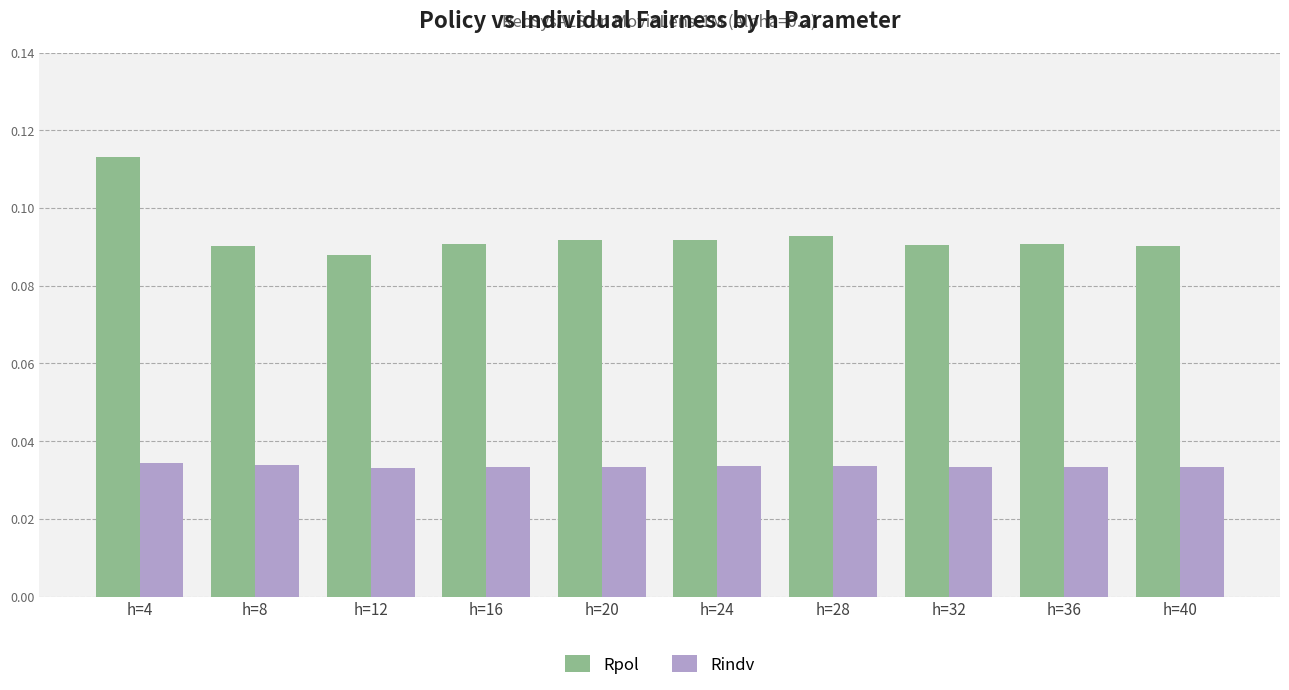

How many series are shown in this chart?

2